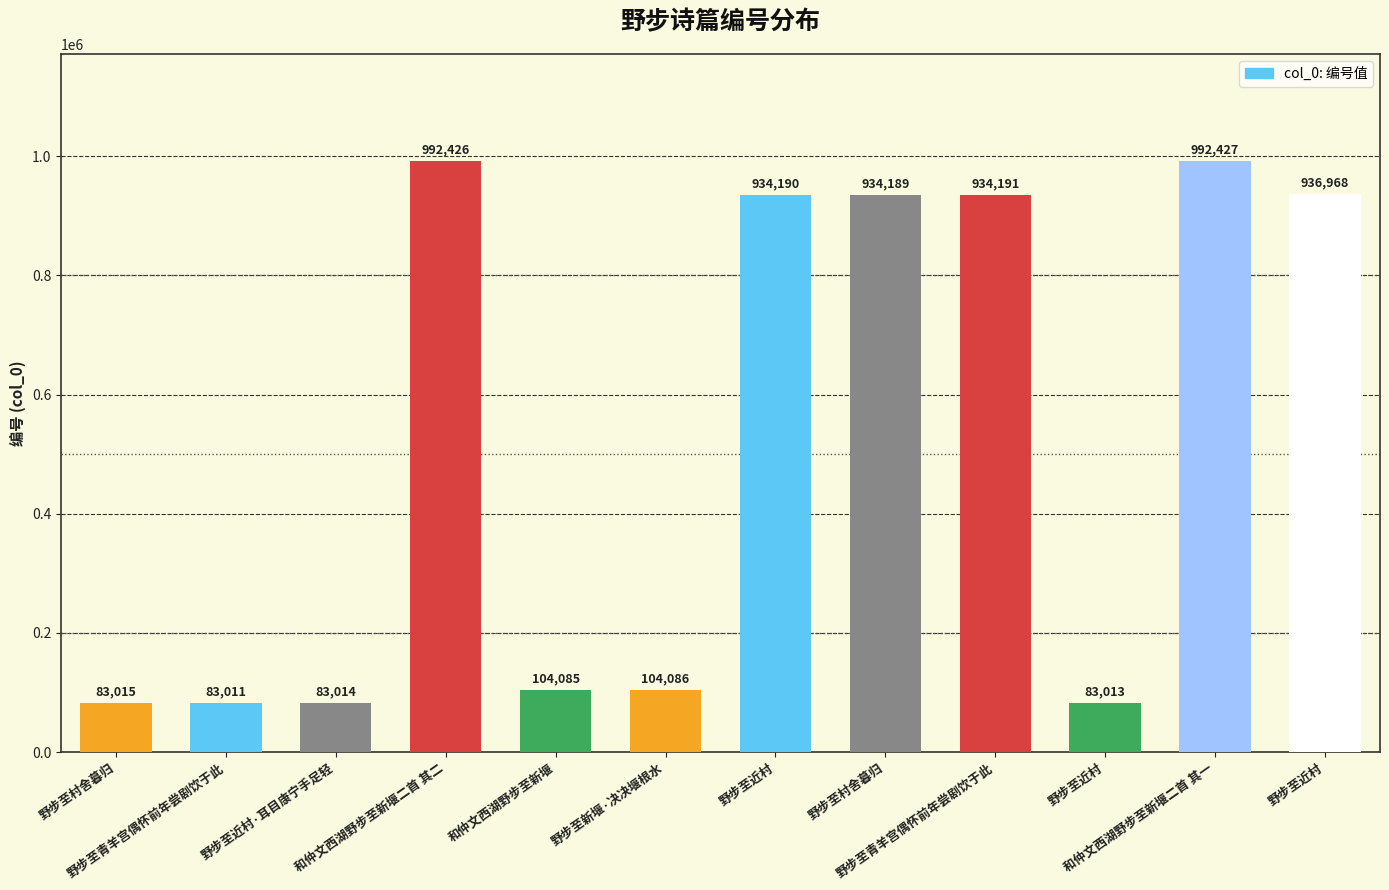

Is it true that the value at 野步至新堰·决决堰根水 is 163918?

False